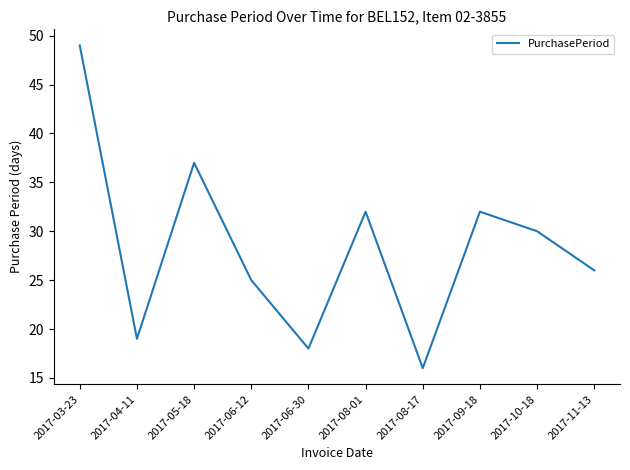

What is the maximum value shown in the chart?

49